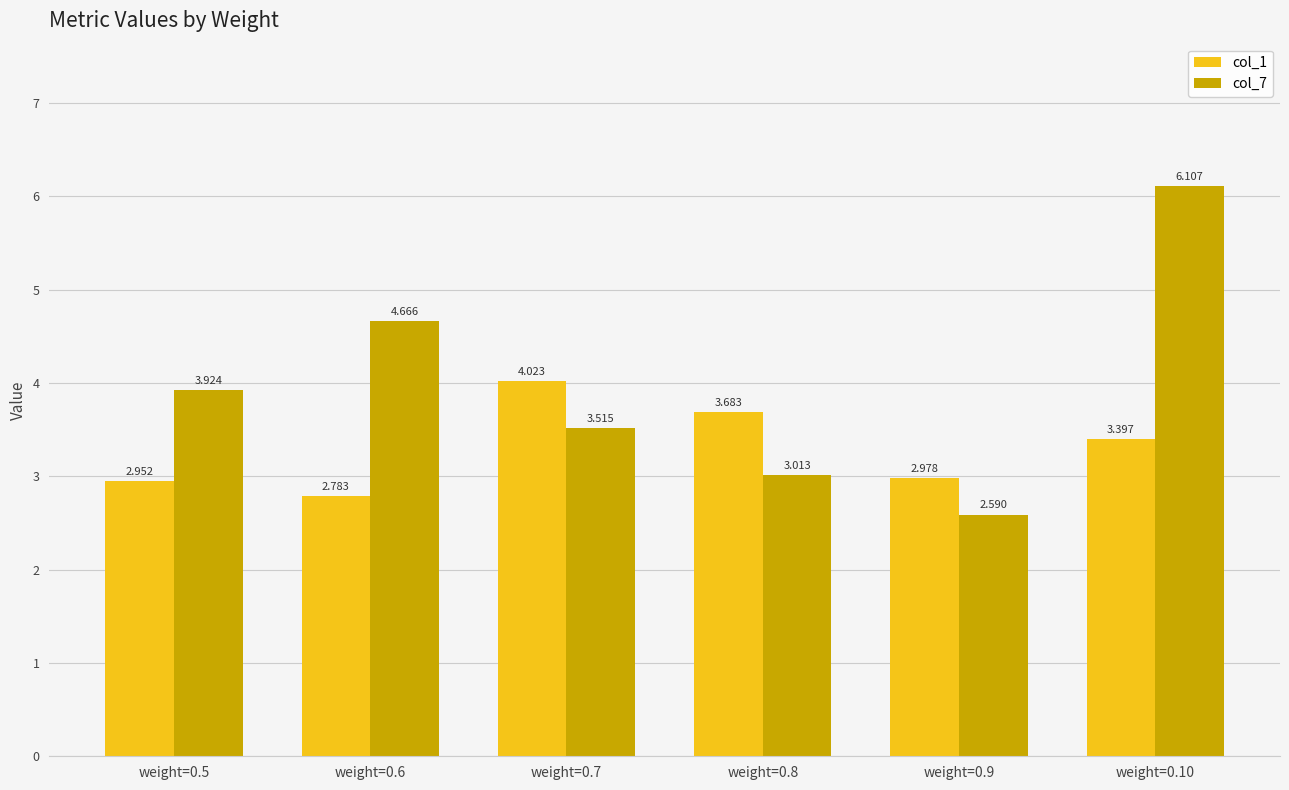

The value of col_1 at weight=0.10 is 5.6. True or false?

False